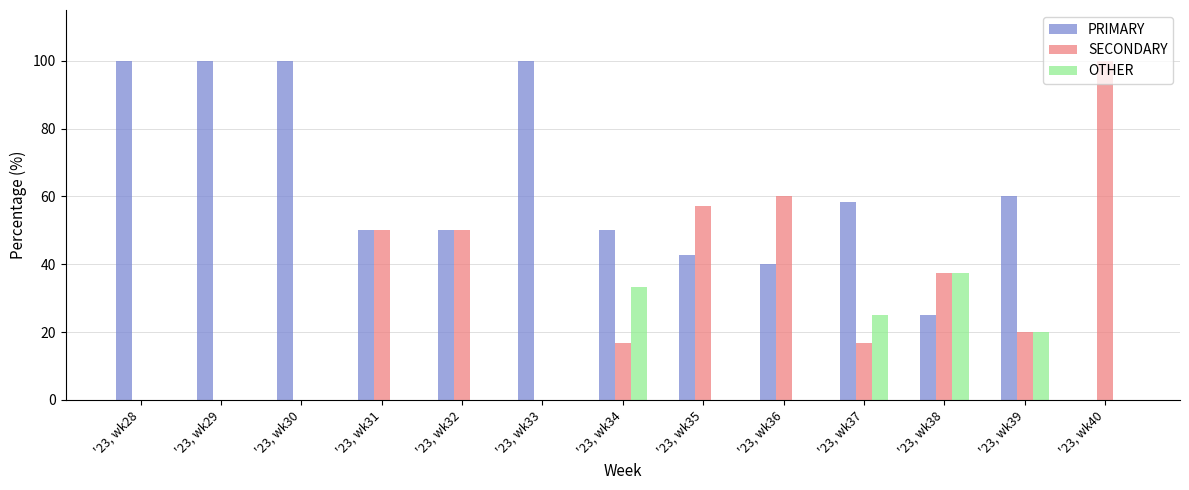

Reading right to left, list all the values displayed in this chart.

PRIMARY: 0.0	60.0	25.0	58.3	40.0	42.9	50.0	100.0	50.0	50.0	100.0	100.0	100.0
SECONDARY: 100.0	20.0	37.5	16.7	60.0	57.1	16.7	0.0	50.0	50.0	0.0	0.0	0.0
OTHER: 0.0	20.0	37.5	25.0	0.0	0.0	33.3	0.0	0.0	0.0	0.0	0.0	0.0